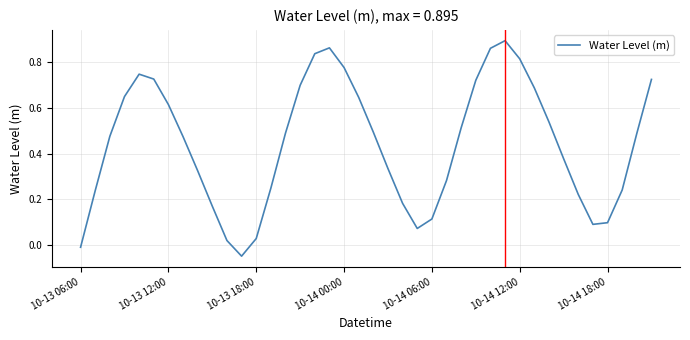

Does the chart display data point markers on the line(s)?

No